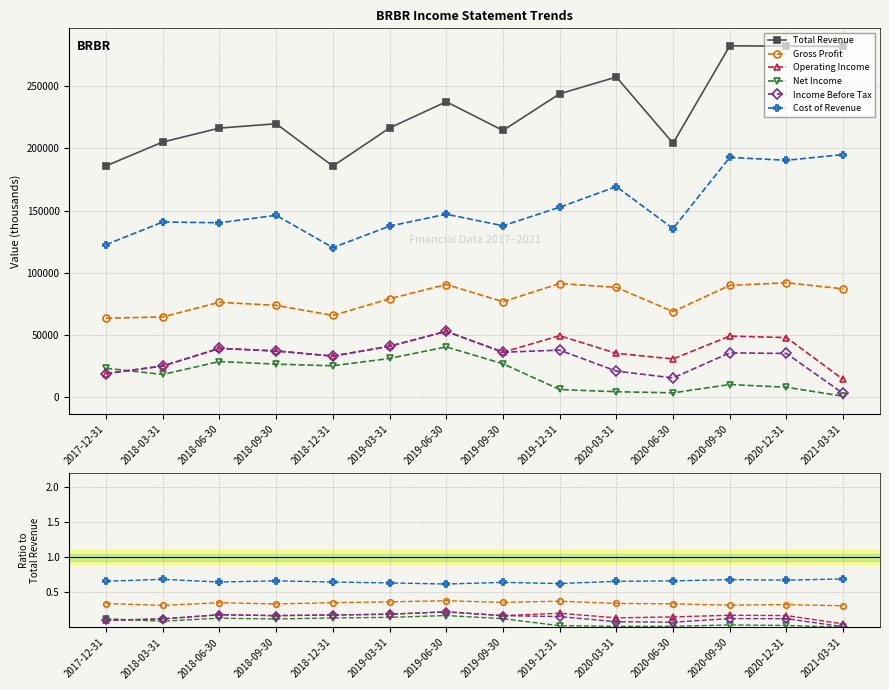

Is this an area chart (filled region under the line)?

No